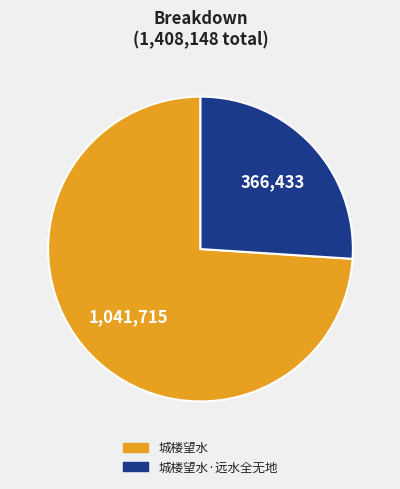

Between 城楼望水·远水全无地 and 城楼望水, which is larger?

城楼望水